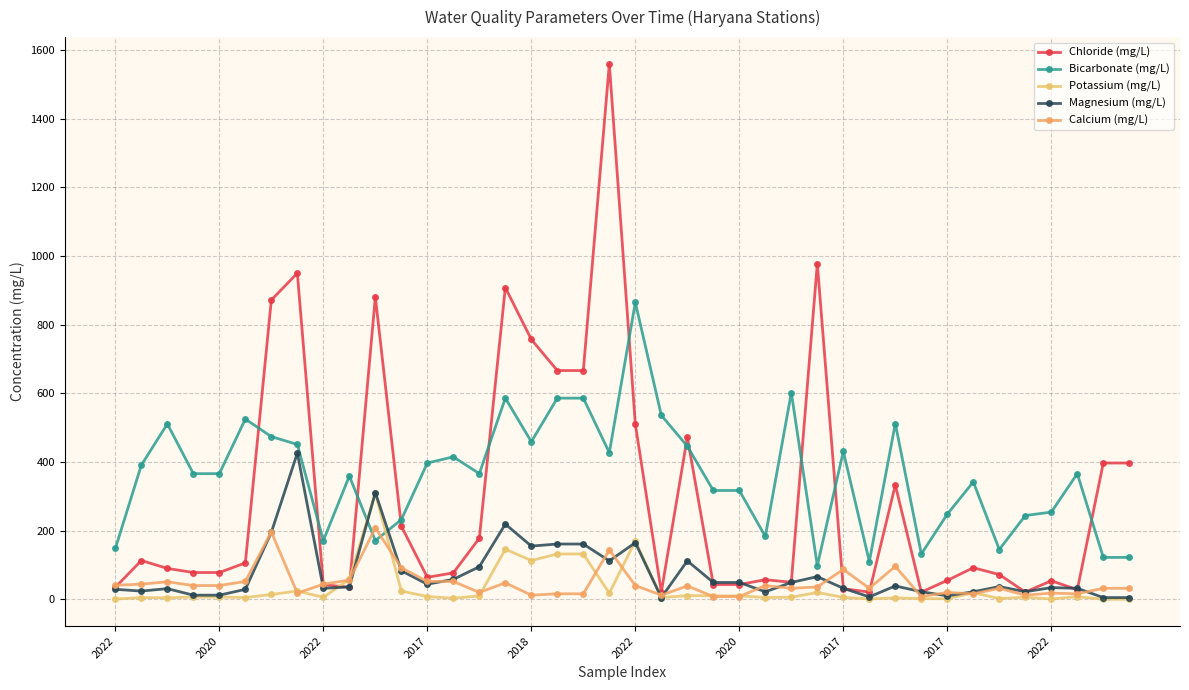

What is the average value of the Bicarbonate (mg/L) series?

359.5